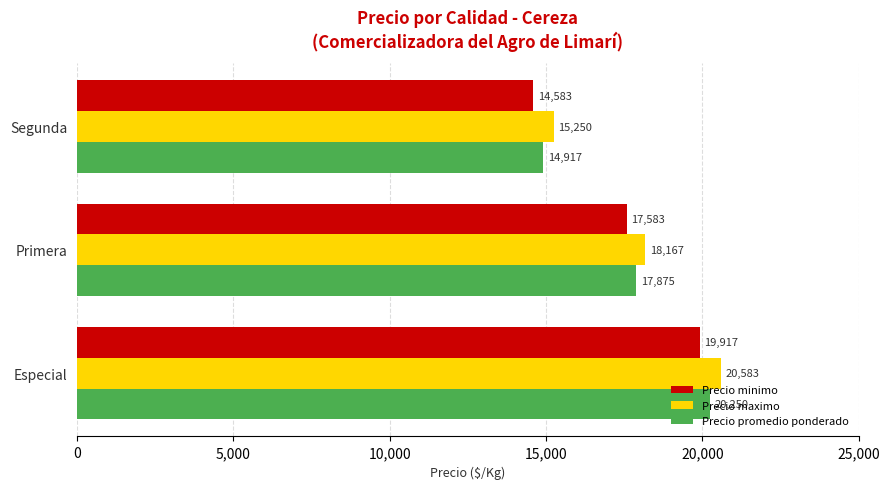

What is the difference between the maximum and minimum values in the Precio promedio ponderado series?

5333